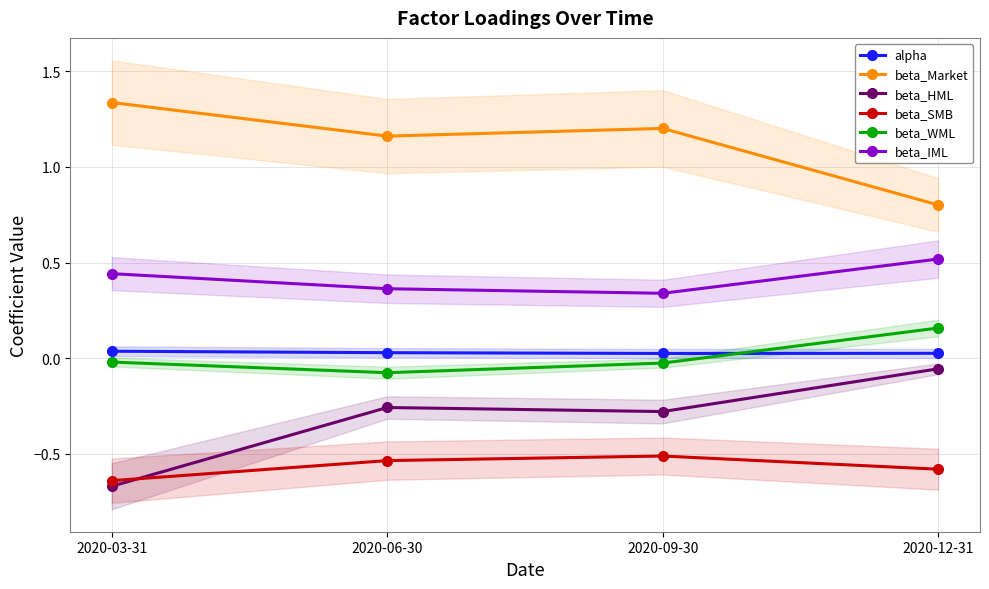

Reading right to left, list all the values displayed in this chart.

alpha: 2020-12-31=0.0	2020-09-30=0.0	2020-06-30=0.0	2020-03-31=0.0
beta_Market: 2020-12-31=0.8	2020-09-30=1.2	2020-06-30=1.2	2020-03-31=1.3
beta_HML: 2020-12-31=-0.1	2020-09-30=-0.3	2020-06-30=-0.3	2020-03-31=-0.7
beta_SMB: 2020-12-31=-0.6	2020-09-30=-0.5	2020-06-30=-0.5	2020-03-31=-0.6
beta_WML: 2020-12-31=0.2	2020-09-30=-0.0	2020-06-30=-0.1	2020-03-31=-0.0
beta_IML: 2020-12-31=0.5	2020-09-30=0.3	2020-06-30=0.4	2020-03-31=0.4